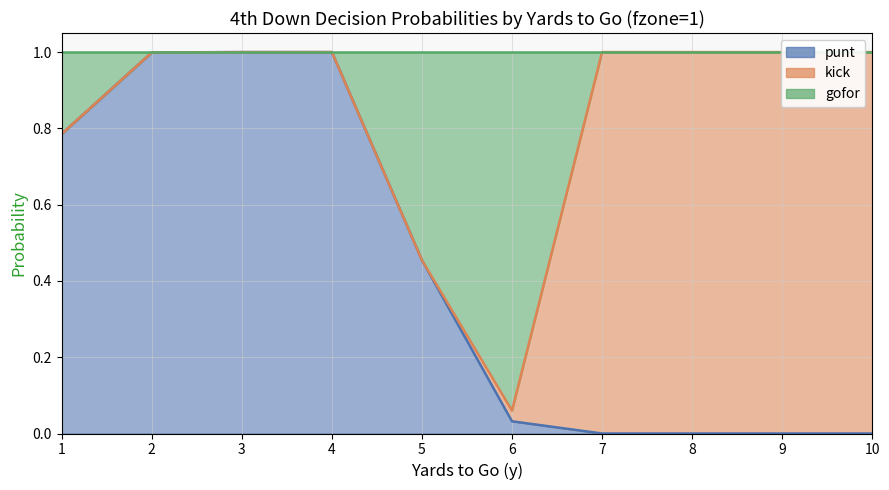

What is the highest value of the punt series?

1.0